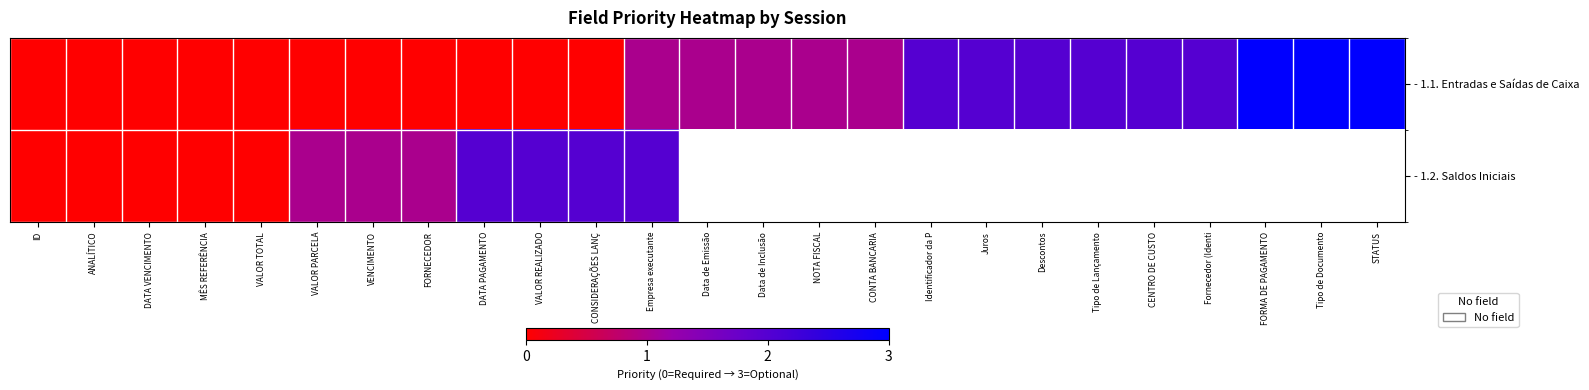

List the series in order of their peak value, highest first.

- 1.1. Entradas e Saídas de Caixa, - 1.2. Saldos Iniciais